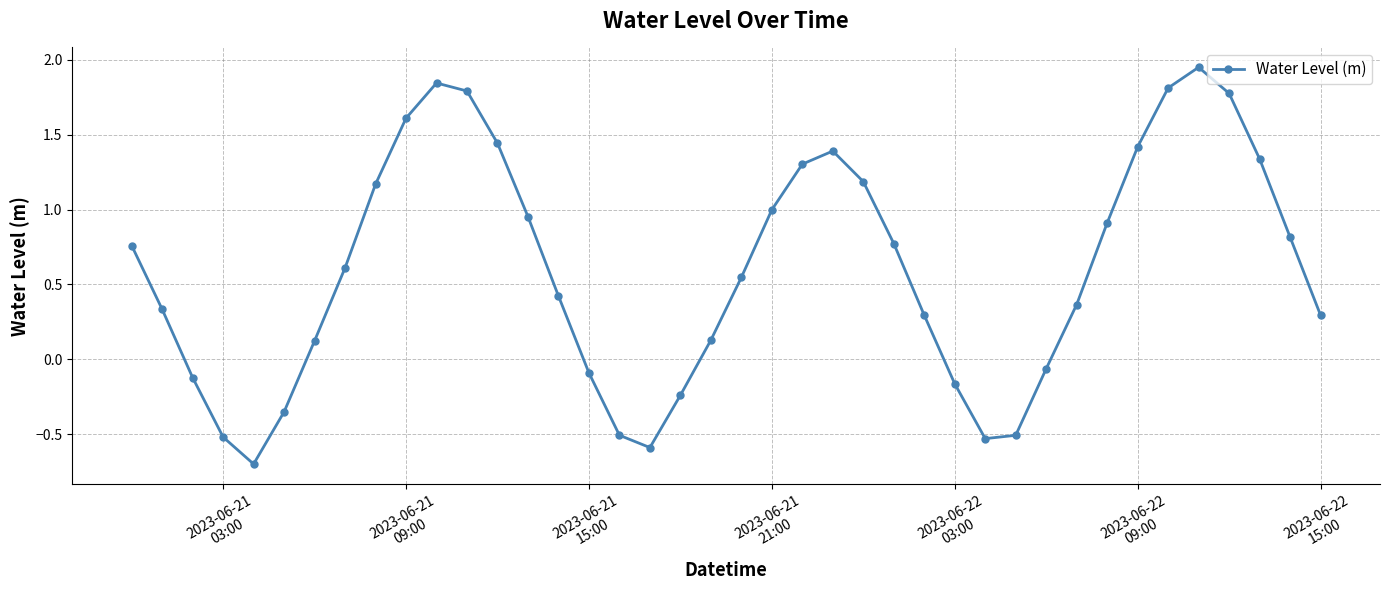

What is the minimum value shown in the chart?

-0.7